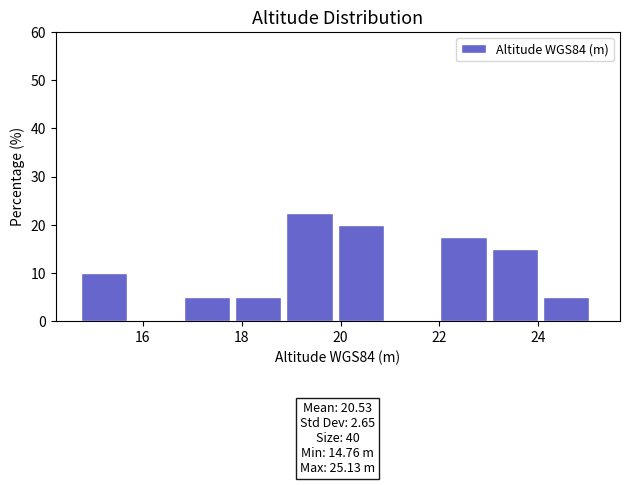

Over which range of the x-axis is the bar tallest?

19.0 to 20.0